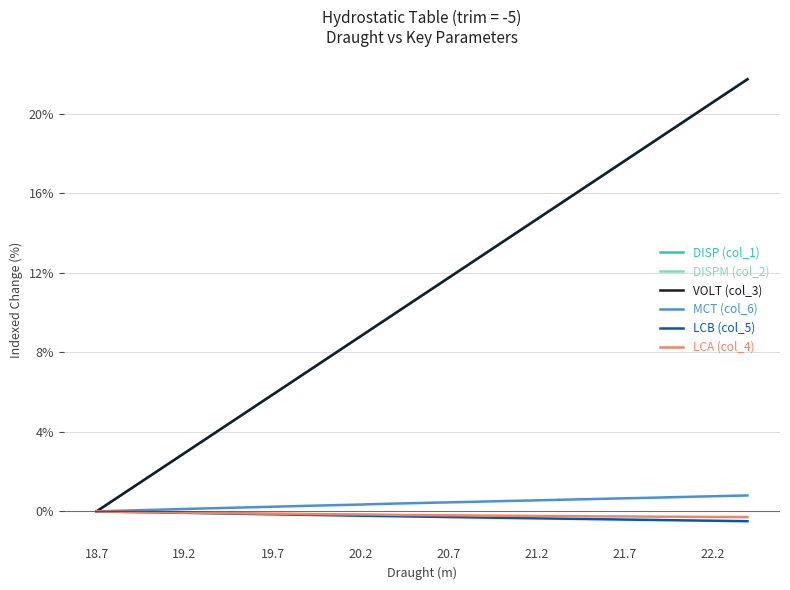

Which series has the widest spread of values?

DISPM (col_2)